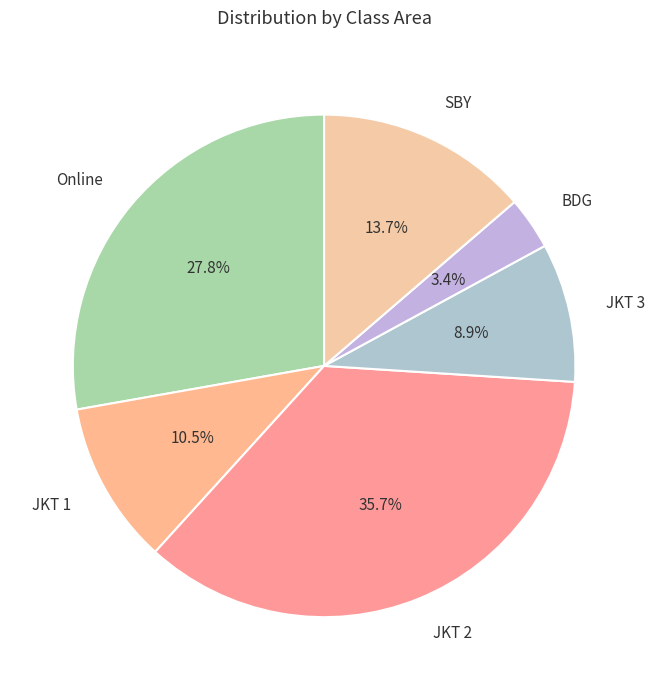

Which category has the smallest portion of the pie?

BDG